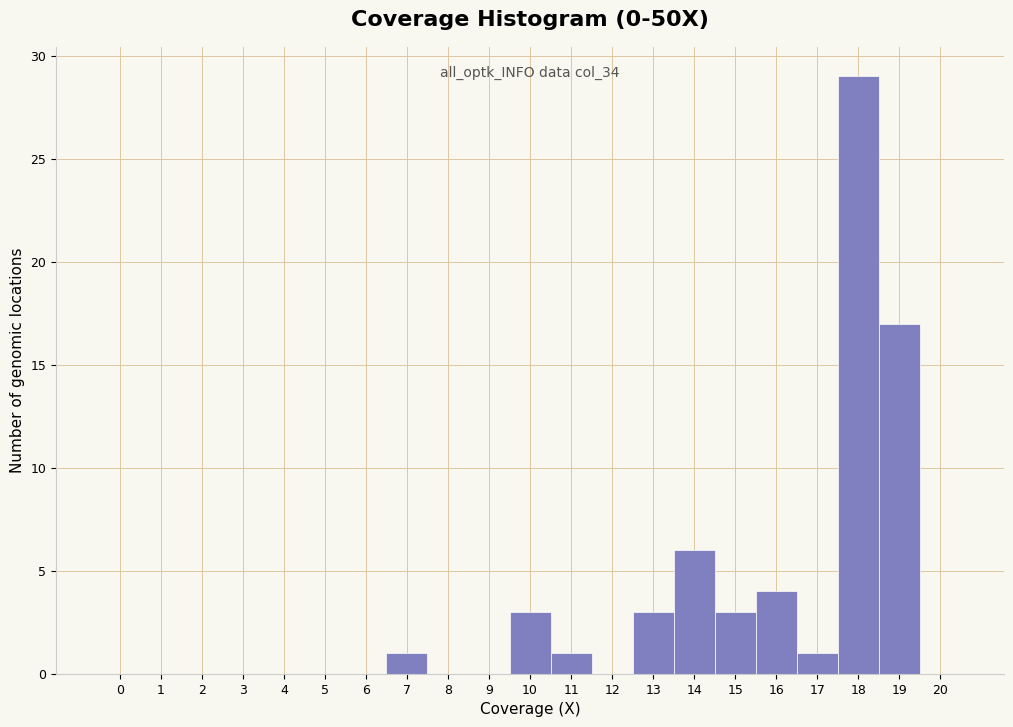

Which range on the x-axis has the tallest bar?

17.5 to 18.5